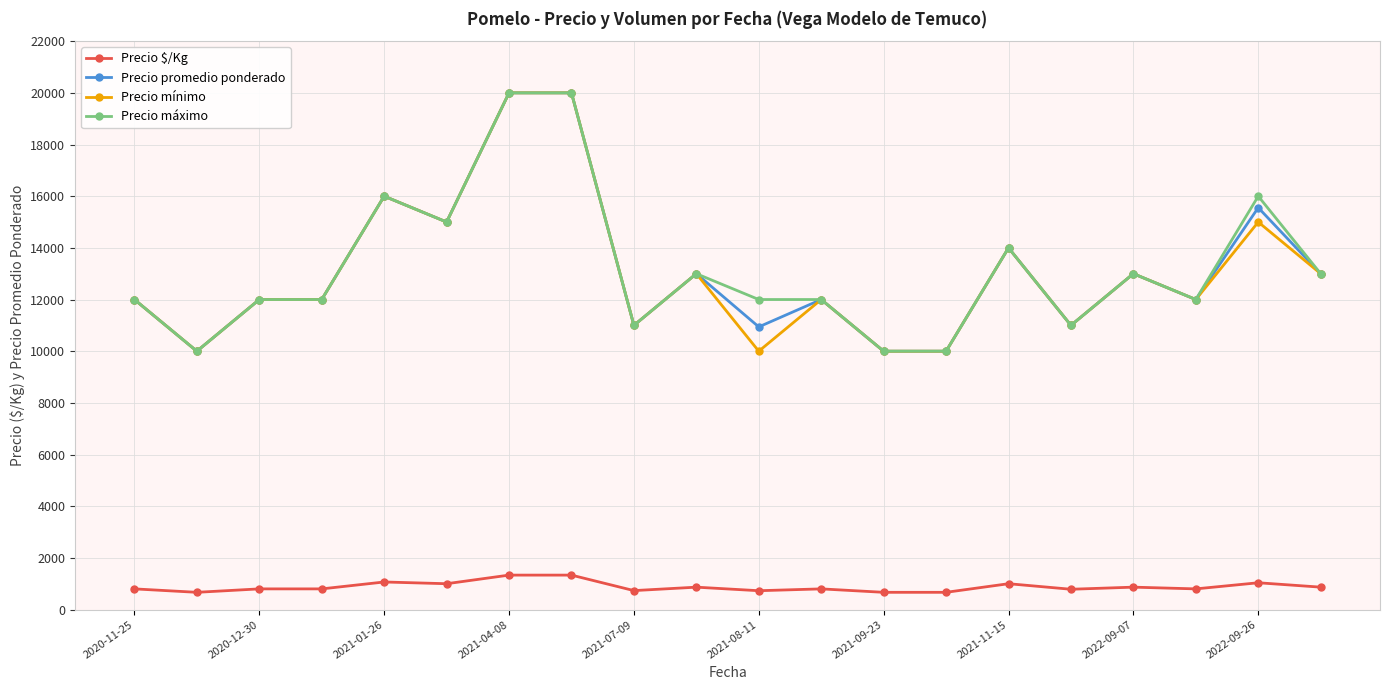

True or false: Precio $/Kg has more than 1 interior local peaks.

True